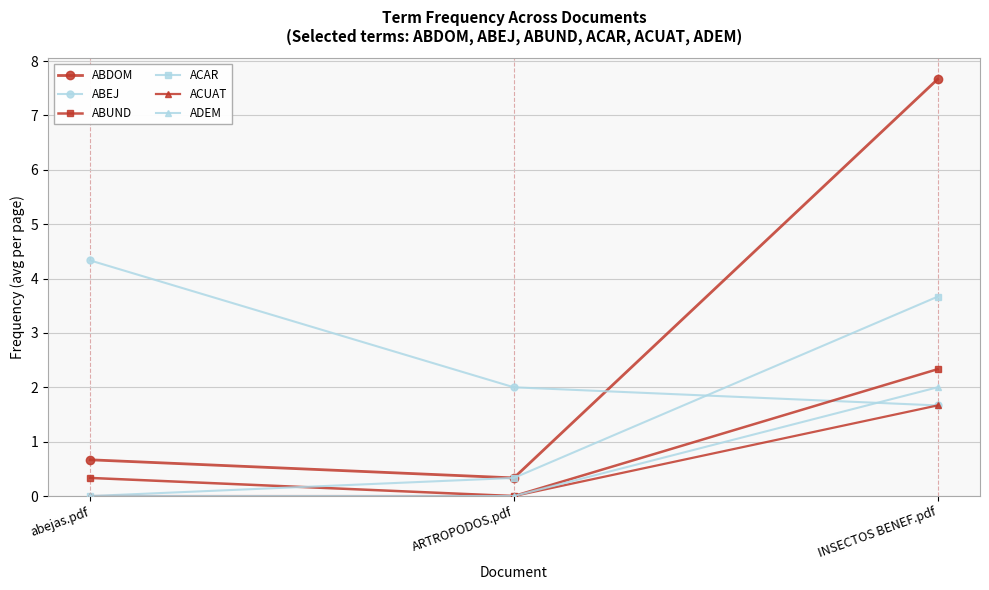

List the labels in order of ABDOM value, smallest first.

ARTROPODOS.pdf, abejas.pdf, INSECTOS BENEF.pdf